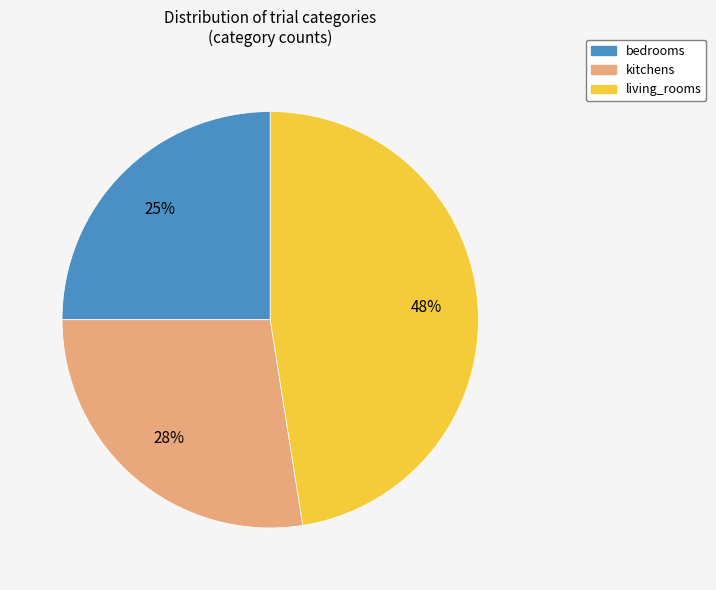

Rank the categories by value from highest to lowest.

living_rooms, kitchens, bedrooms